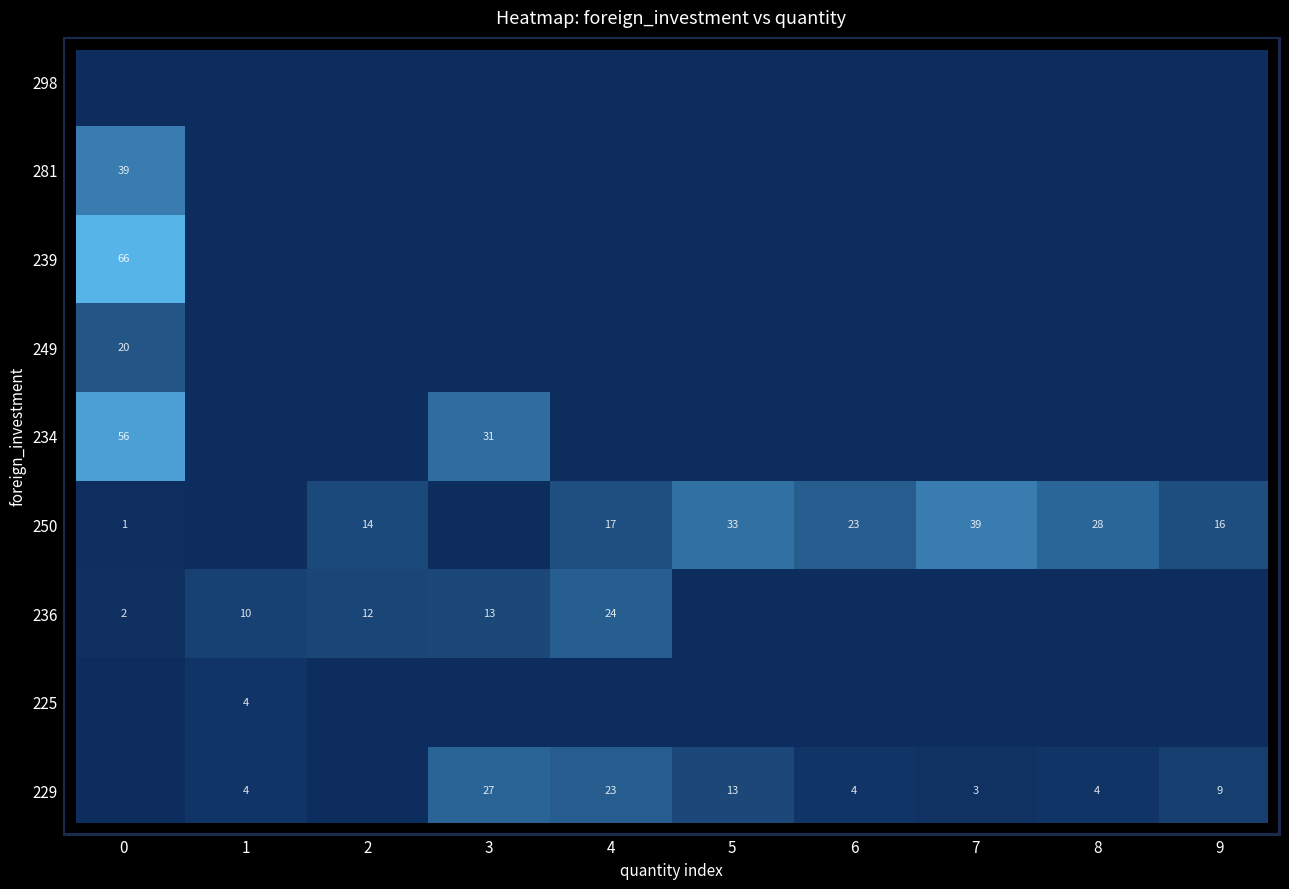

The value of 250 at 5 is 47. True or false?

False